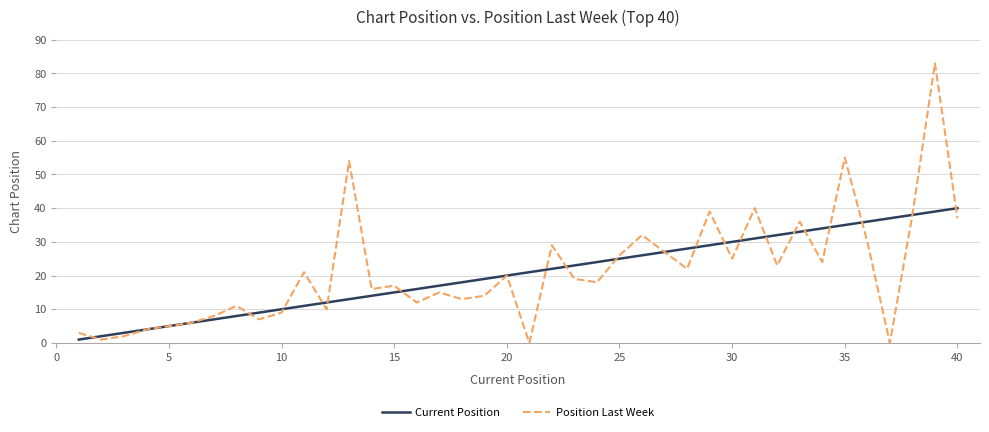

What is the difference between the maximum and minimum values in the Current Position series?

39